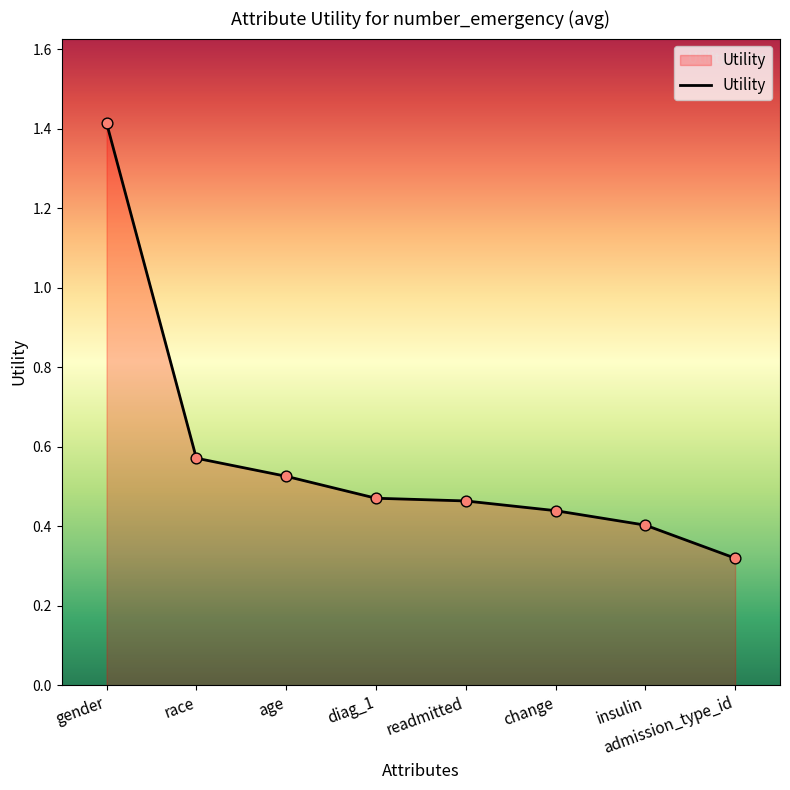

What is the change in value from race to change?

-0.1